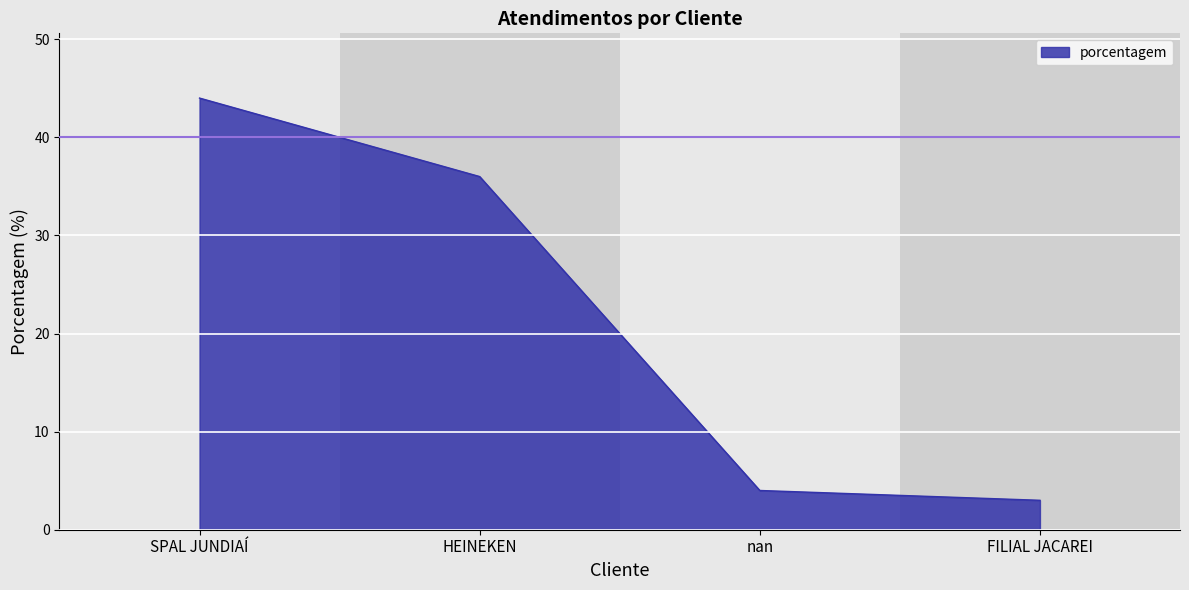

What position from the right is nan?

2